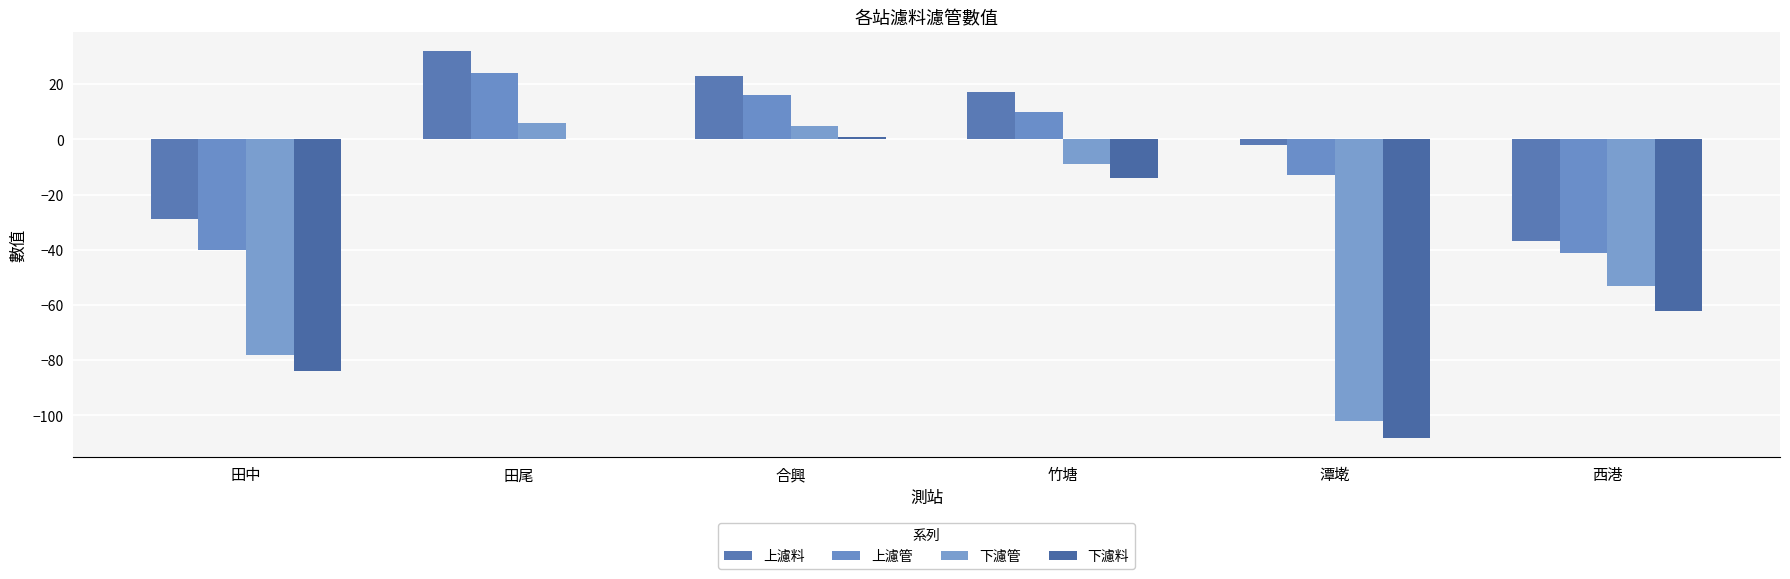

Where is 上濾料 nearest to the value -2?

潭墘